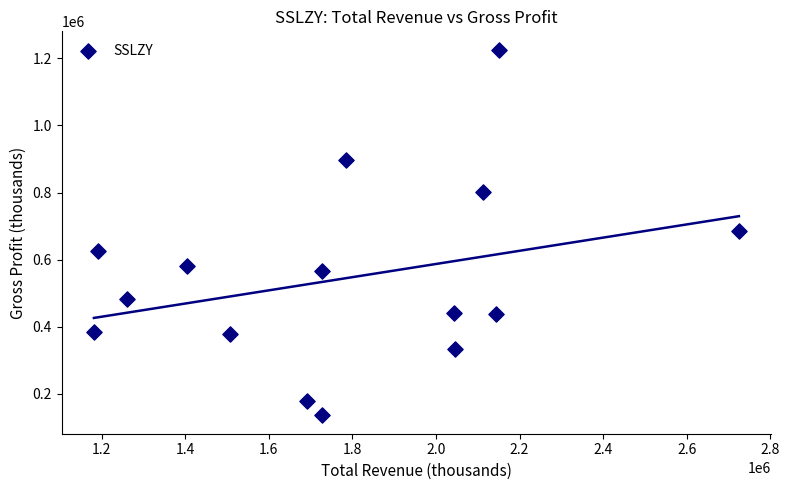

What is the range of Y values (max minus min)?

1090000